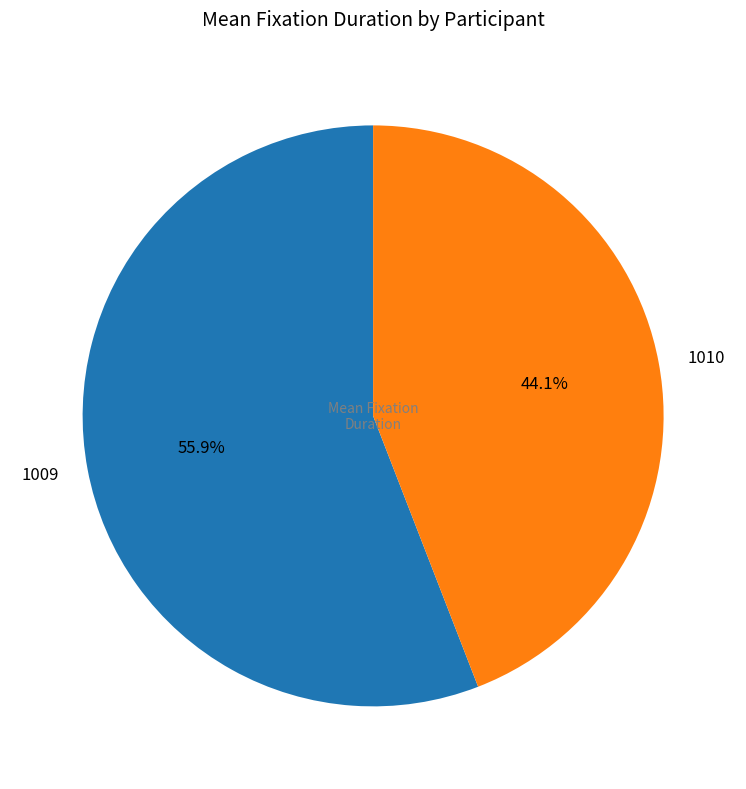

True or false: 1010 accounts for 44% of the total.

True